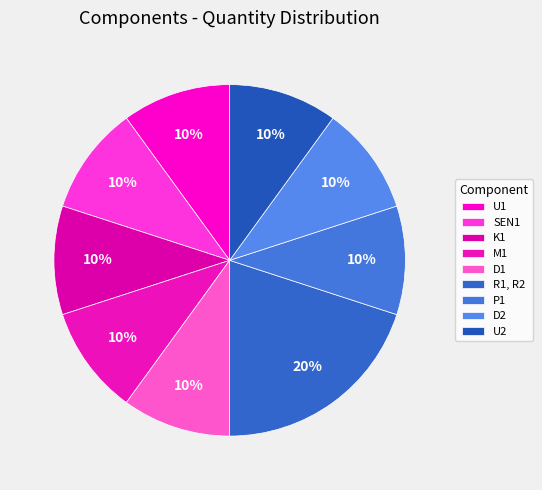

Is there any slice that represents more than half of the pie?

No